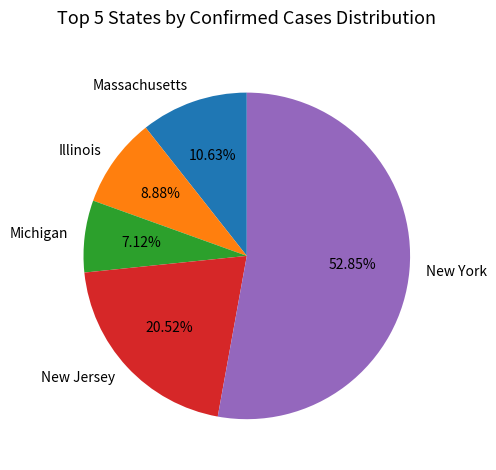

Count the number of slices in the pie.

5